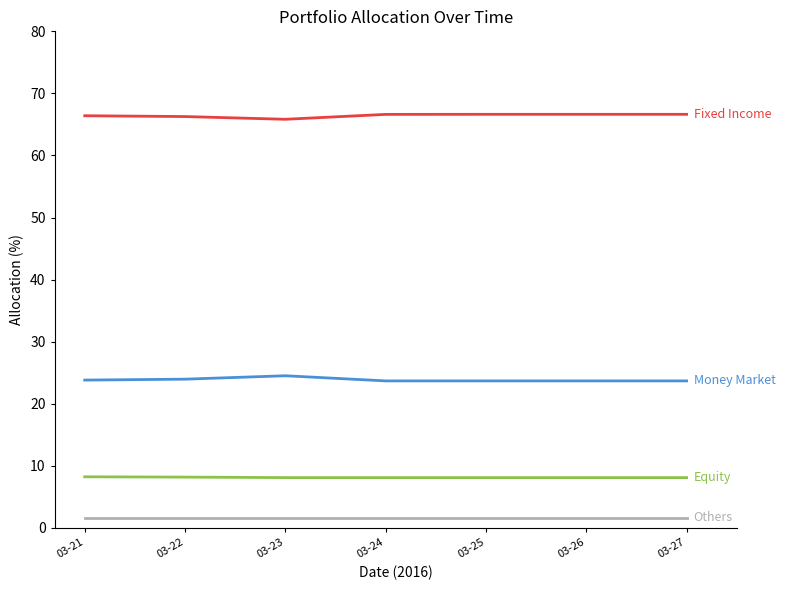

What is the total value across all series at 03-23?

100.0